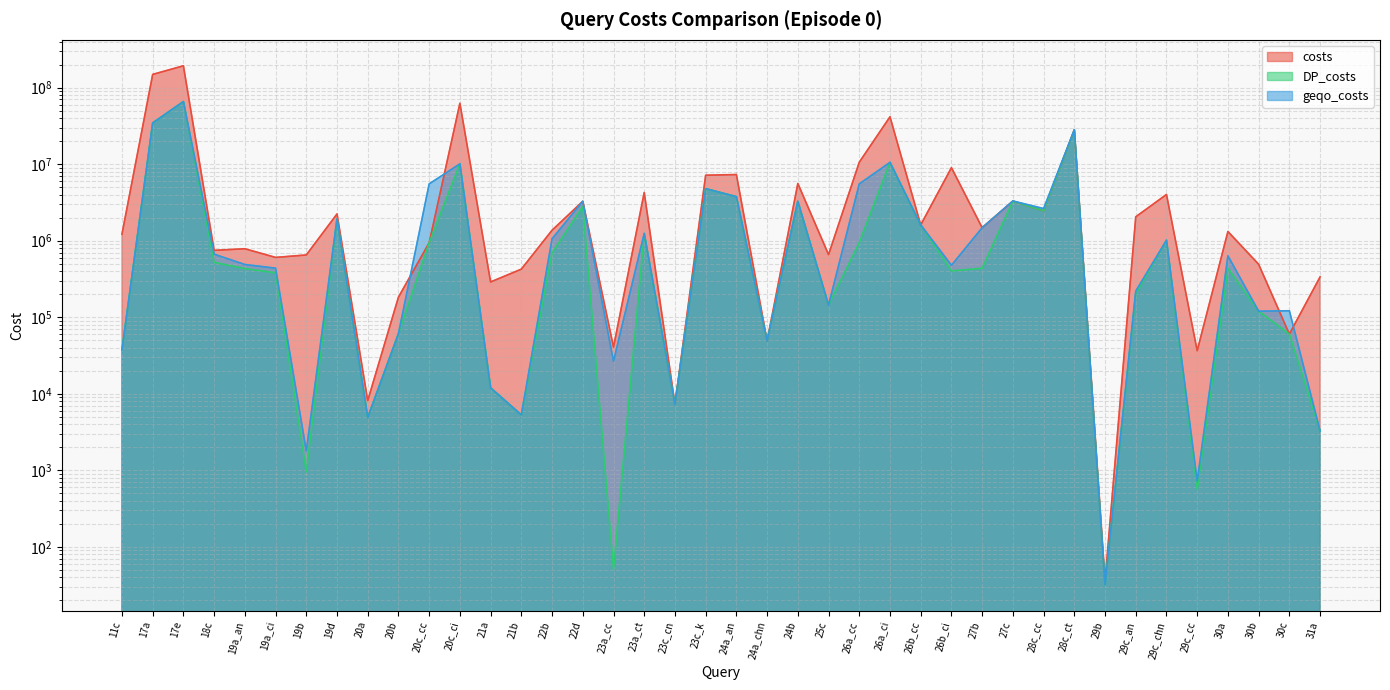

Reading right to left, transcribe all the data shown in this chart.

costs: 31a=337165	30c=60350	30b=492696	30a=1319717	29c_cc=36633	29c_chn=4022187	29c_an=2054554	29b=36	28c_ct=28143620	28c_cc=2457089	27c=3293778	27b=1479688	26b_ci=9006054	26b_cc=1608529	26a_ci=41591594	26a_cc=10607869	25c=659694	24b=5596920	24a_chn=49162	24a_an=7320878	23c_k=7177443	23c_cn=7314	23a_ct=4265093	23a_cc=40810	22d=3275092	22b=1371609	21b=425647	21a=289616	20c_ci=62490781	20c_cc=942213	20b=183444	20a=8176	19d=2238926	19b=652038	19a_ci=605727	19a_an=786231	18c=749035	17e=192837711	17a=148807814	11c=1220839
DP_costs: 31a=3284	30c=60350	30b=120195	30a=435630	29c_cc=565	29c_chn=1015136	29c_an=201623	29b=32	28c_ct=27834579	28c_cc=2457089	27c=3293778	27b=437321	26b_ci=404018	26b_cc=1608529	26a_ci=10559414	26a_cc=942213	25c=144354	24b=3276138	24a_chn=49162	24a_an=3760812	23c_k=4787424	23c_cn=7314	23a_ct=1245571	23a_cc=51	22d=2799274	22b=693206	21b=5311	21a=11968	20c_ci=10097449	20c_cc=942213	20b=61168	20a=4922	19d=1938178	19b=955	19a_ci=382085	19a_an=432831	18c=522487	17e=65732256	17a=34596825	11c=37414
geqo_costs: 31a=3284	30c=121699	30b=120195	30a=634965	29c_cc=724	29c_chn=1015136	29c_an=220220	29b=32	28c_ct=28143620	28c_cc=2632233	27c=3306625	27b=1479688	26b_ci=477910	26b_cc=1608529	26a_ci=10559414	26a_cc=5530791	25c=144354	24b=3276138	24a_chn=49162	24a_an=3760812	23c_k=4787424	23c_cn=7314	23a_ct=1245571	23a_cc=26680	22d=3275092	22b=1061753	21b=5311	21a=11968	20c_ci=10097449	20c_cc=5530791	20b=61168	20a=4922	19d=1938178	19b=1798	19a_ci=438248	19a_an=488994	18c=667333	17e=65732256	17a=34596825	11c=37414